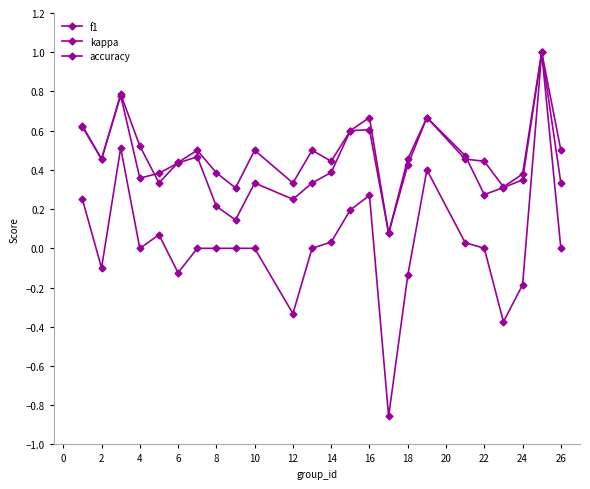

Count the number of data series in this chart.

3